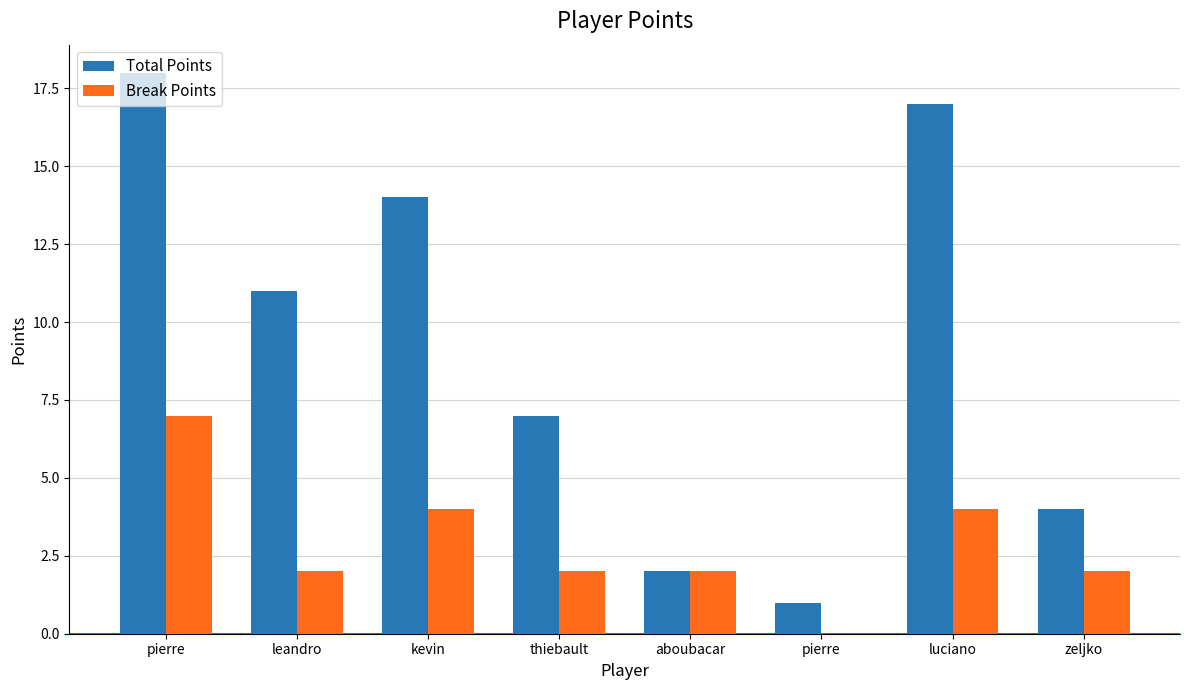

Rank the series at pierre from lowest to highest value.

Break Points, Total Points